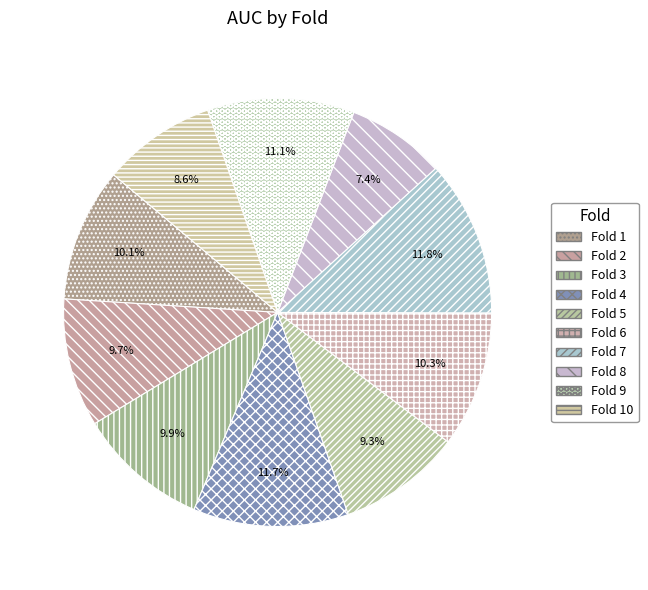

What percentage is NOT represented by Fold 2?

90.3%